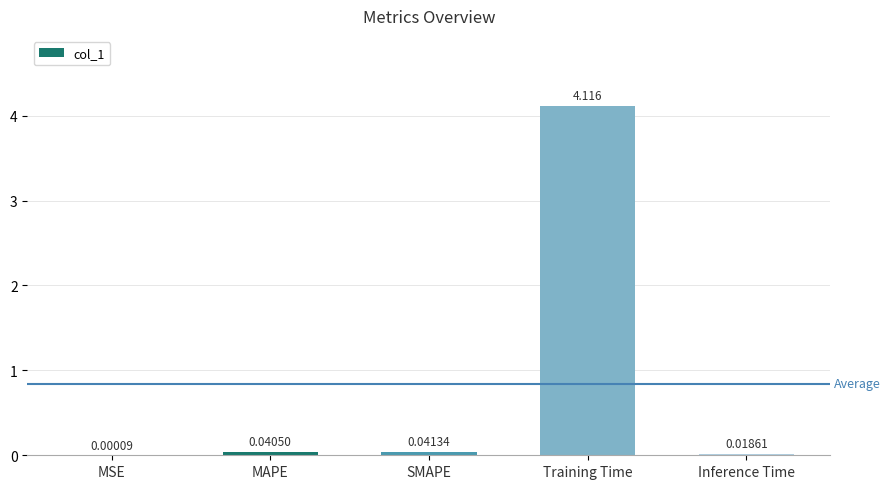

True or false: the data shows 7.1 at Training Time.

False